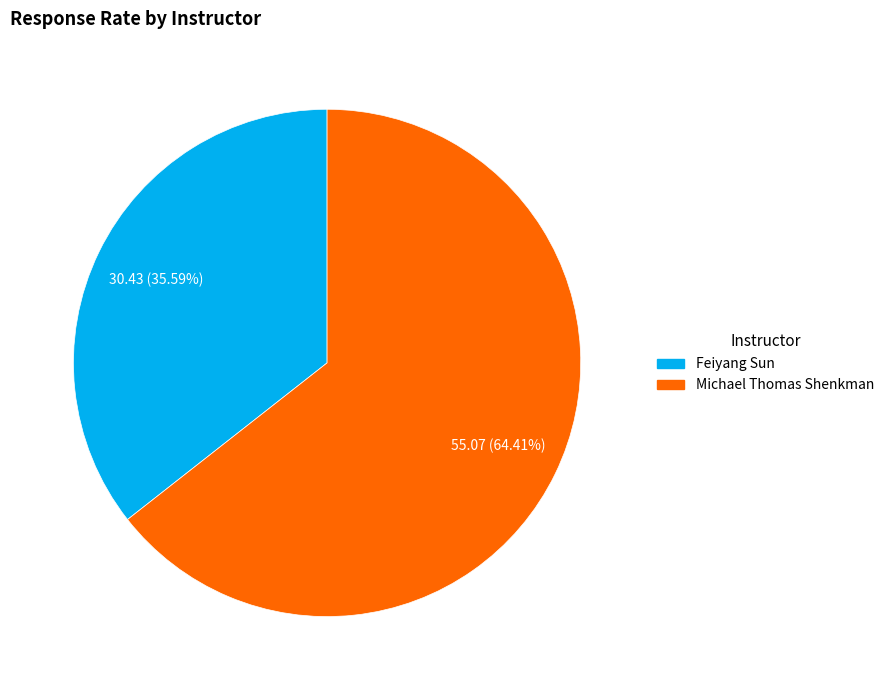

Which has a higher value, Feiyang Sun or Michael Thomas Shenkman?

Michael Thomas Shenkman